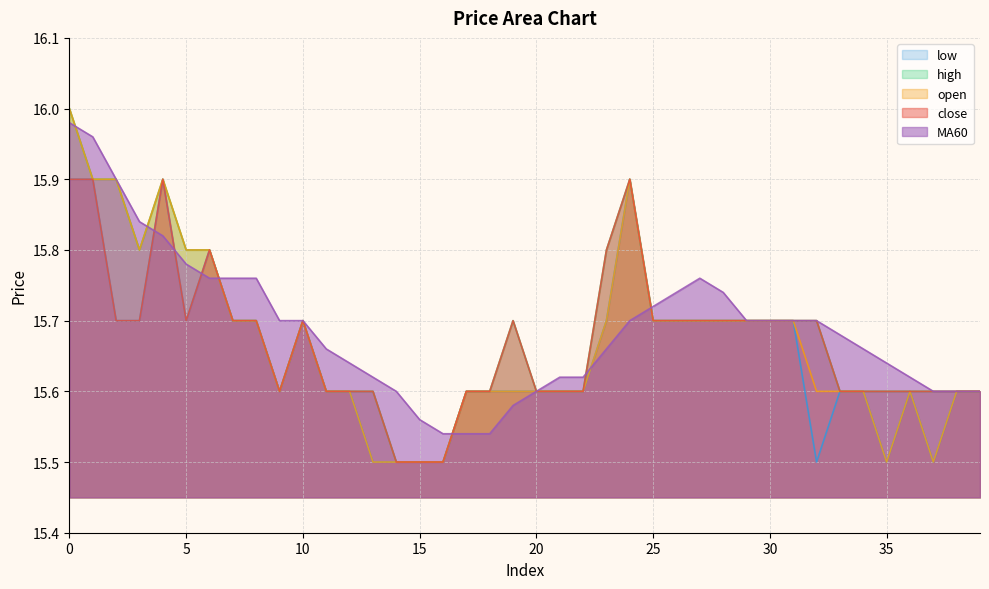

What is the approximate value of low at 6?

15.8